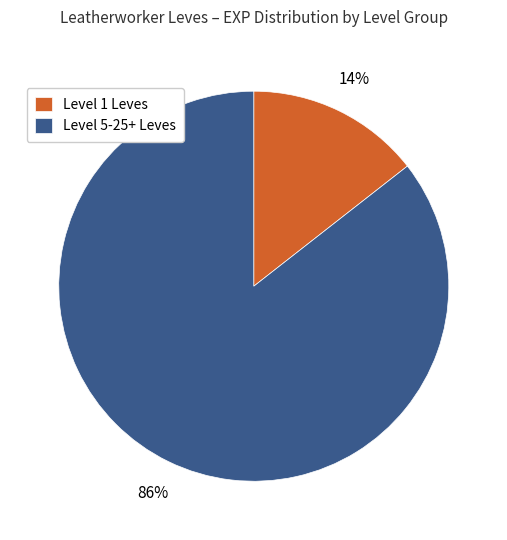

Do Level 5-25+ Leves and Level 1 Leves together represent more than half of the pie?

Yes